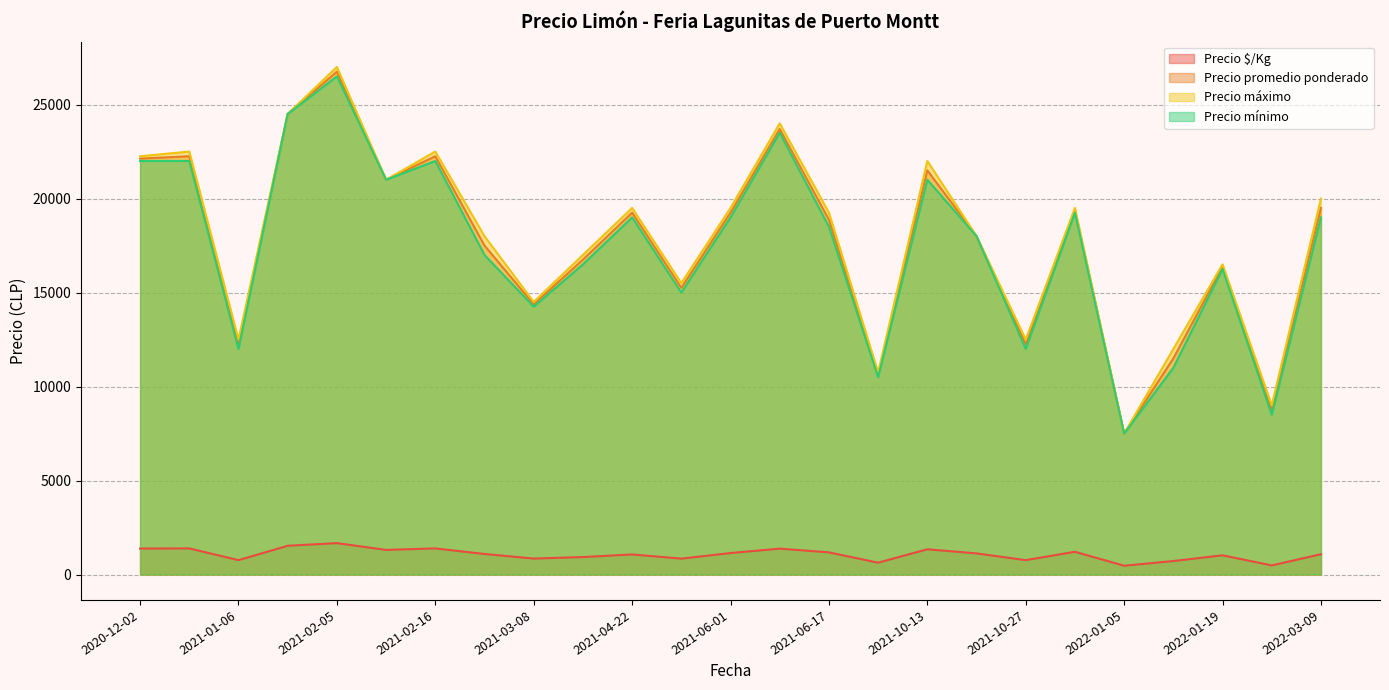

Which series has the widest spread of values?

Precio máximo